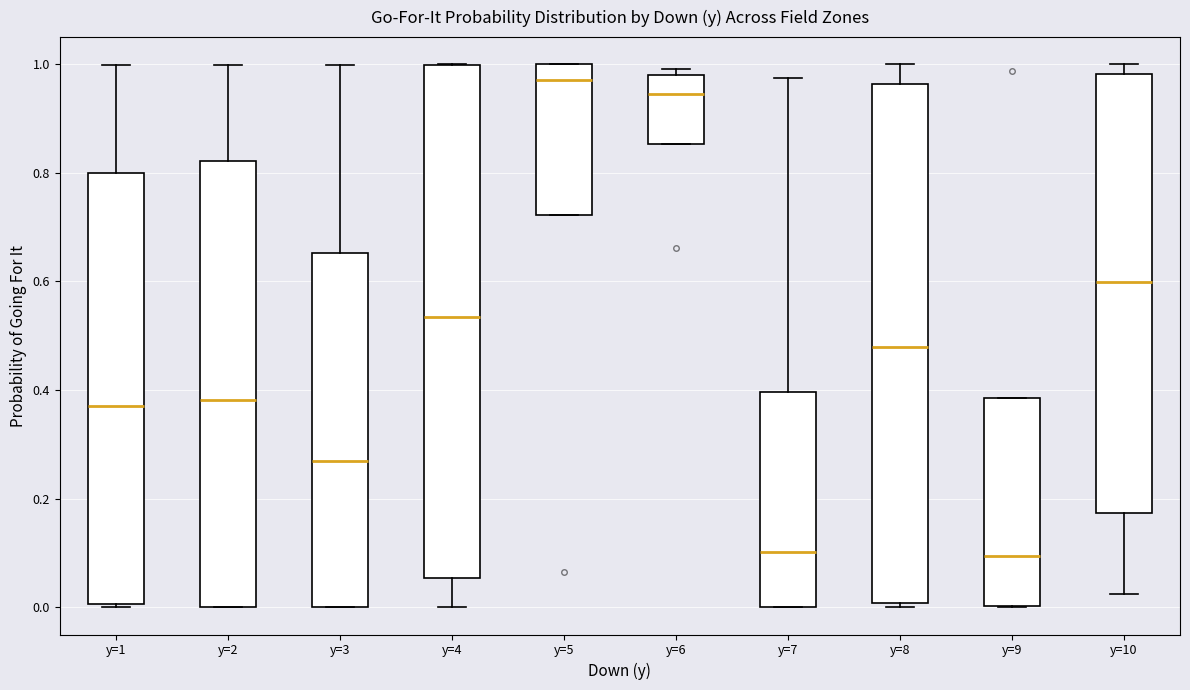

Where does the lower whisker of the box for y=10 end on the y-axis? The values are not printed on the chart, so give them approximately, as read against the axis.

0.02